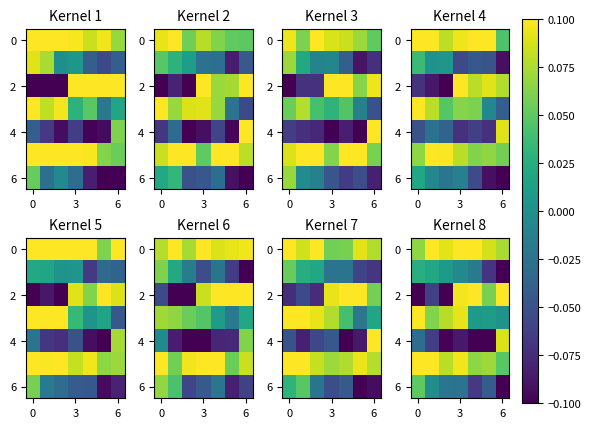

Reading right to left, what are all the values shown in this chart?

row_0: 0.1	0.1	0.1	0.1	0.1	0.1	0.1
row_1: -0.1	-0.1	-0.0	-0.0	0.0	0.0	0.0
row_2: 0.1	0.1	0.1	0.1	-0.1	-0.1	-0.1
row_3: 0.0	0.0	0.0	0.1	0.1	0.1	0.1
row_4: 0.1	-0.1	-0.1	-0.1	-0.1	-0.1	-0.0
row_5: 0.0	0.1	0.1	0.1	0.1	0.1	0.1
row_6: -0.1	-0.0	-0.1	-0.0	-0.0	-0.0	0.1